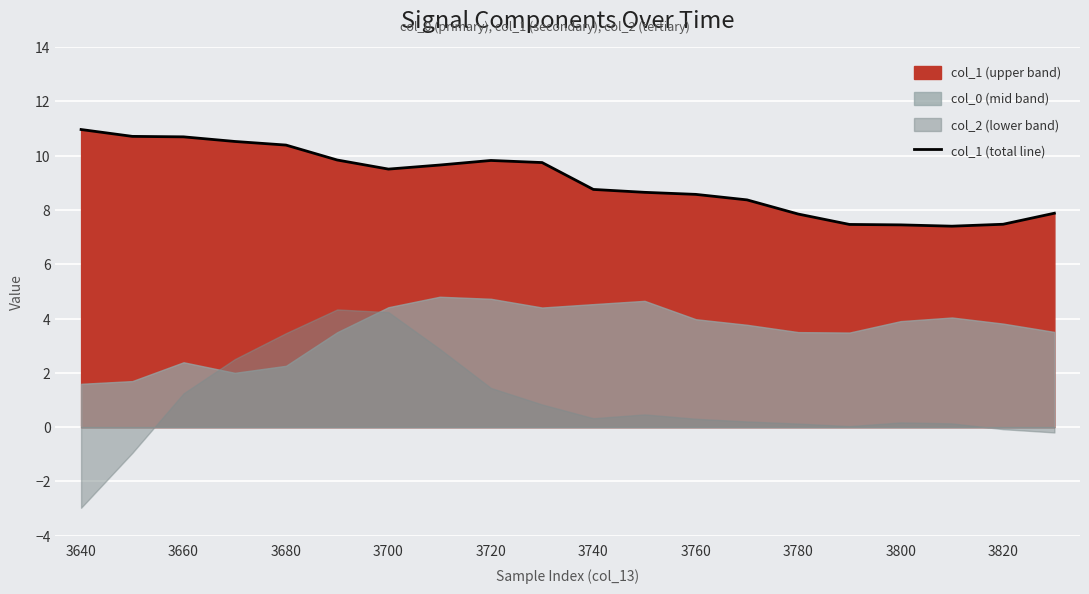

The chart shows a value of 3.9 at 3640. True or false?

False